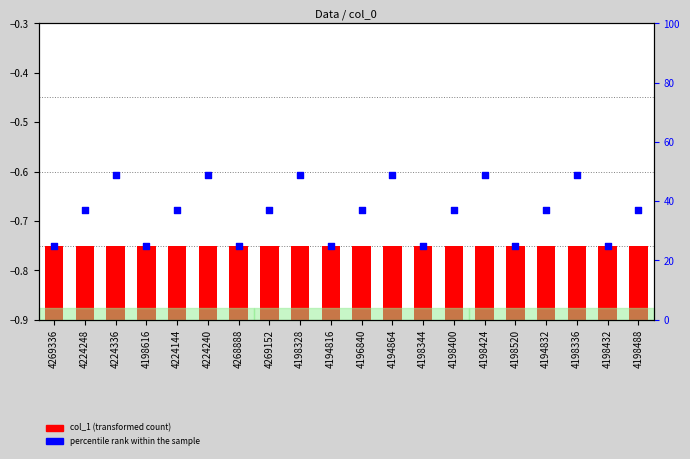

At which category is the sum across all series the highest?

4224336